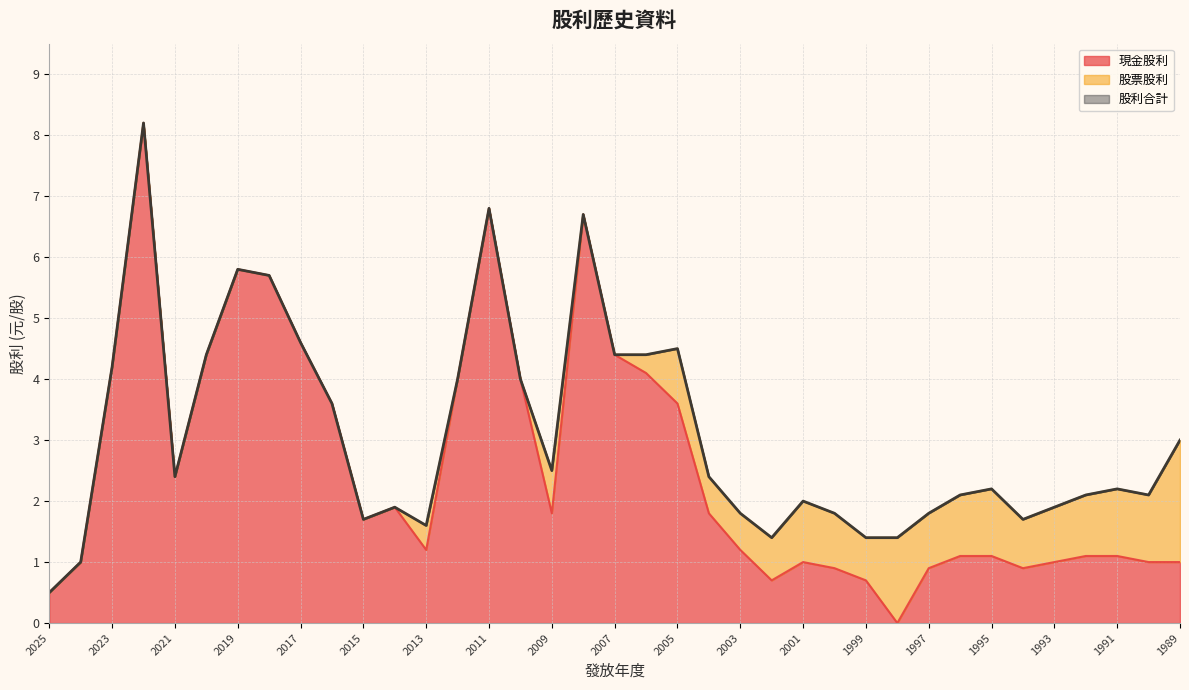

At which category does the chart reach its minimum across all series?

1998